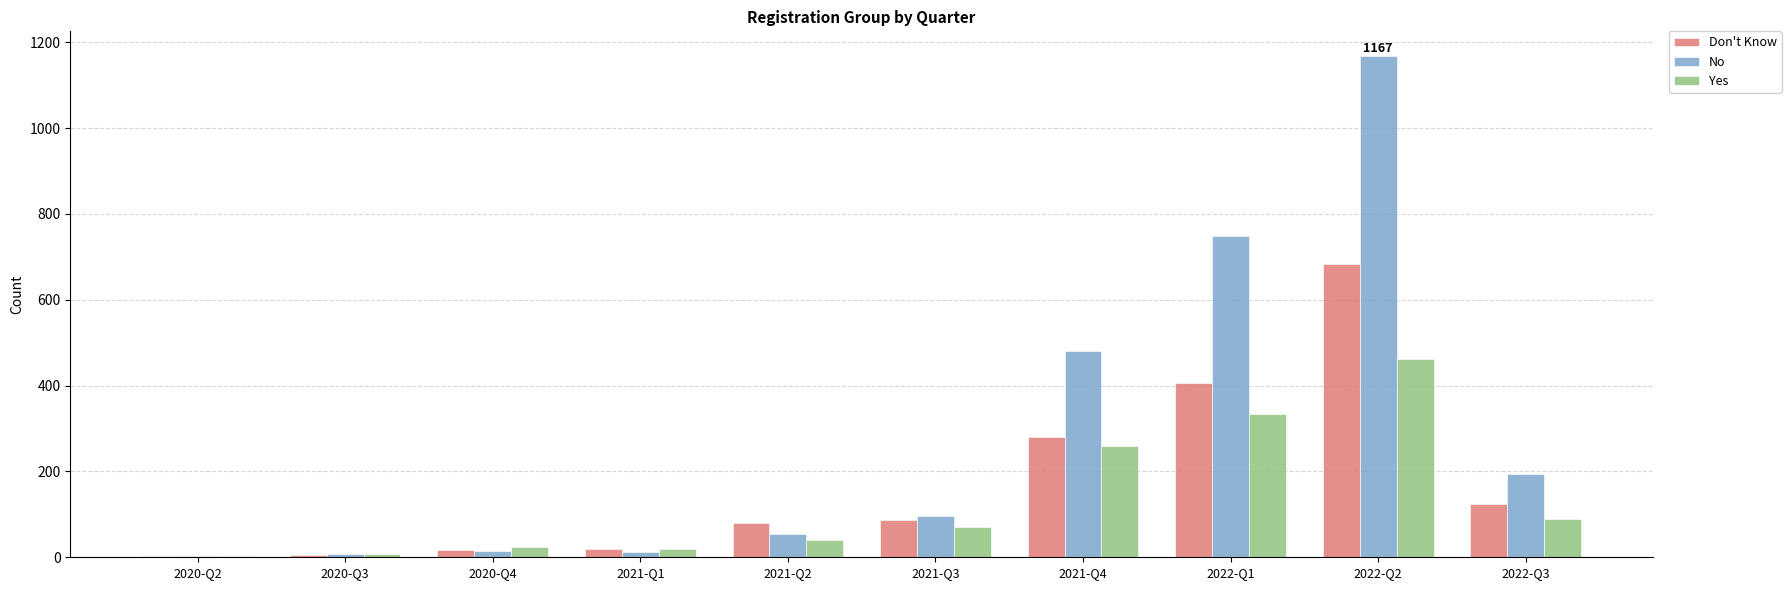

At which category does the chart reach its peak across all series?

2022-Q2